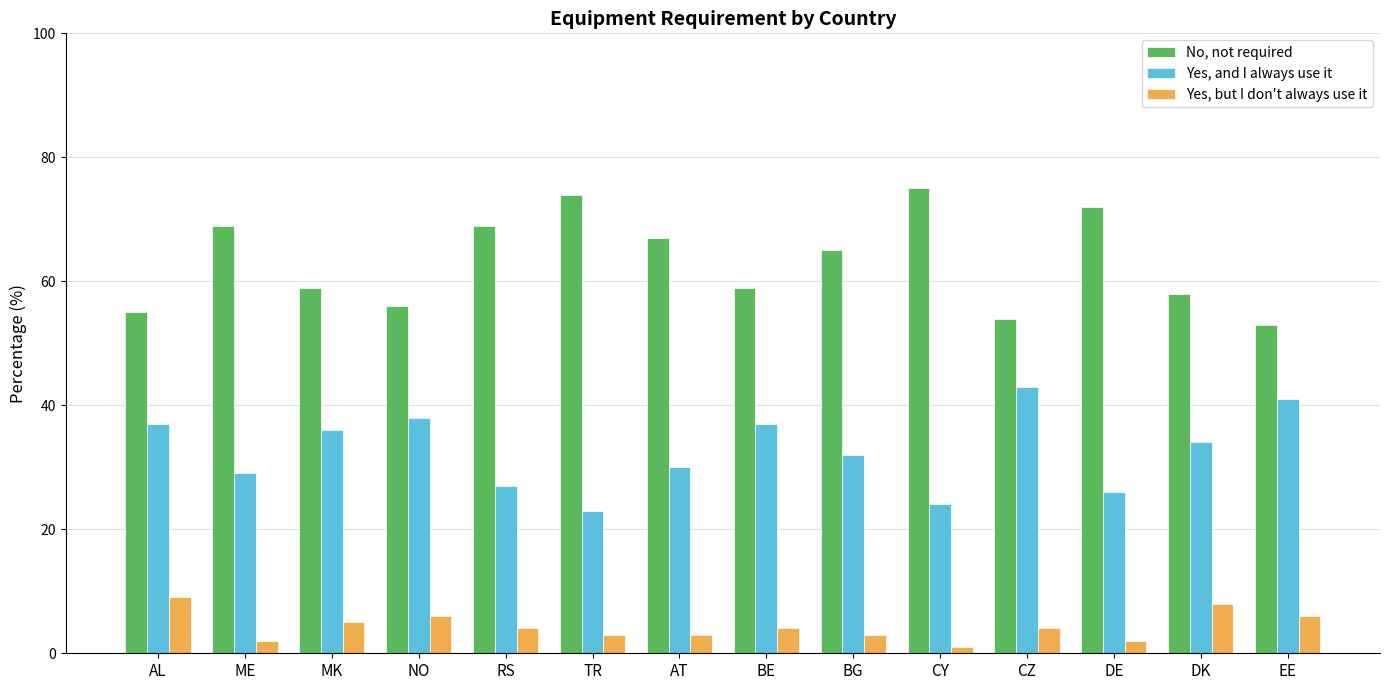

What are all the series names shown in the legend?

No, not required, Yes, and I always use it, Yes, but I don't always use it